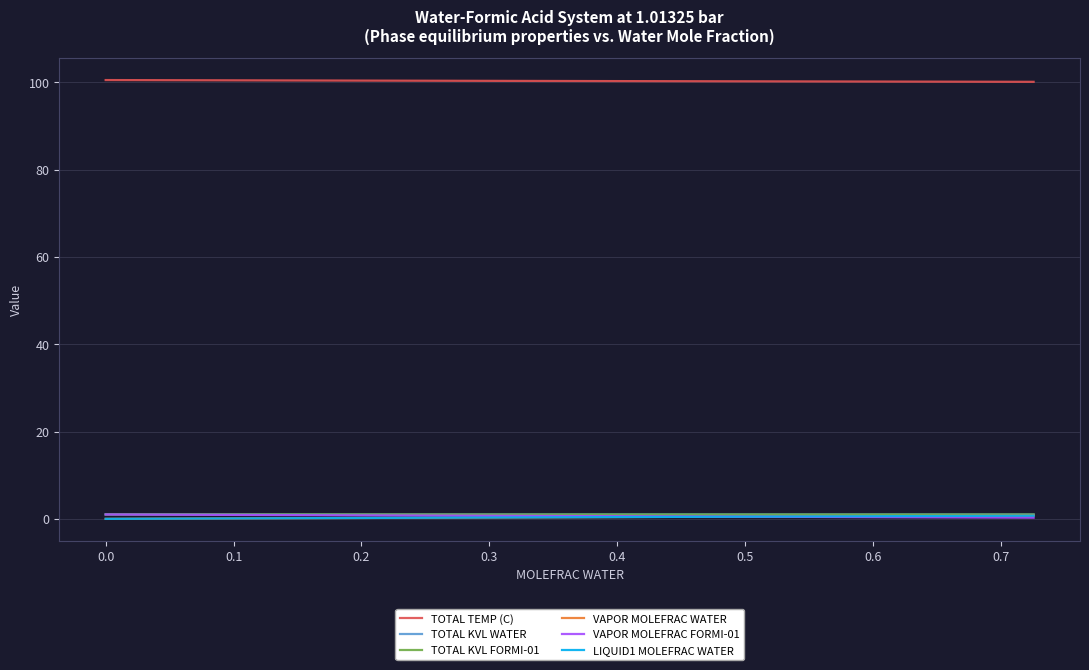

Which series has the largest total across all categories?

TOTAL TEMP (C)